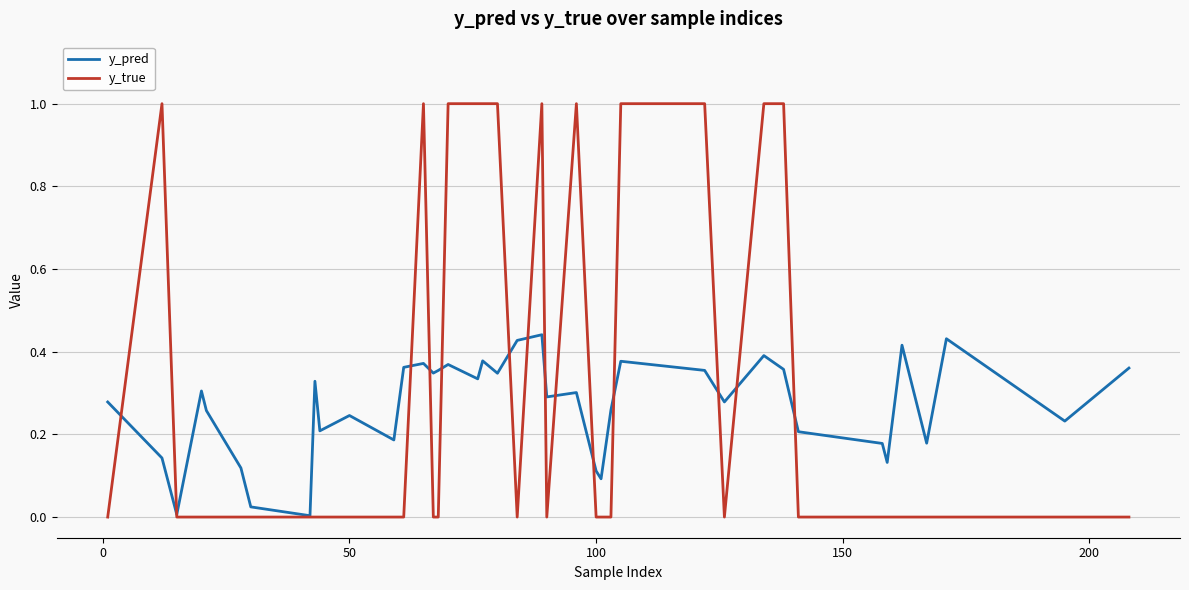

Which series has the largest range (max minus min)?

y_true